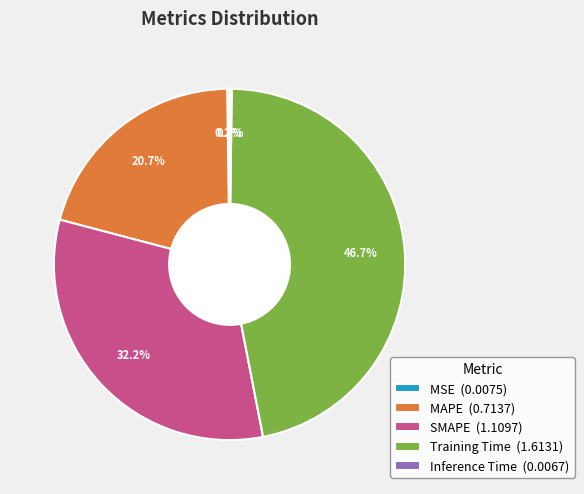

Is Training Time (1.6131) the majority of the pie?

No